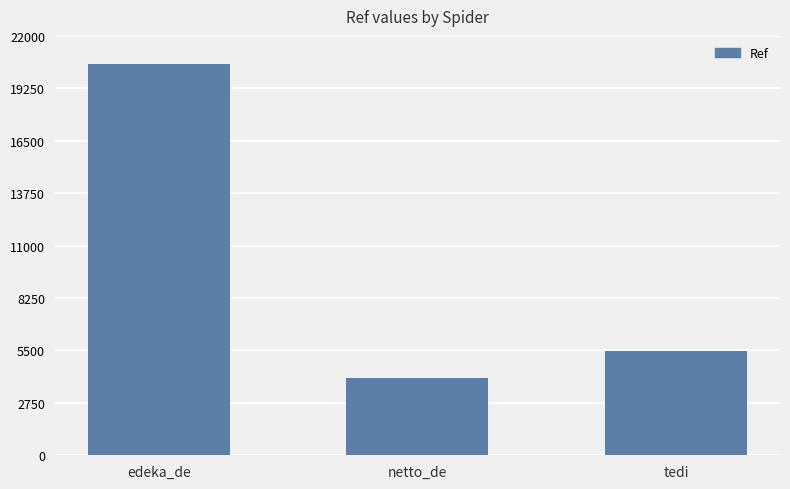

List the labels in order of value, smallest first.

netto_de, tedi, edeka_de